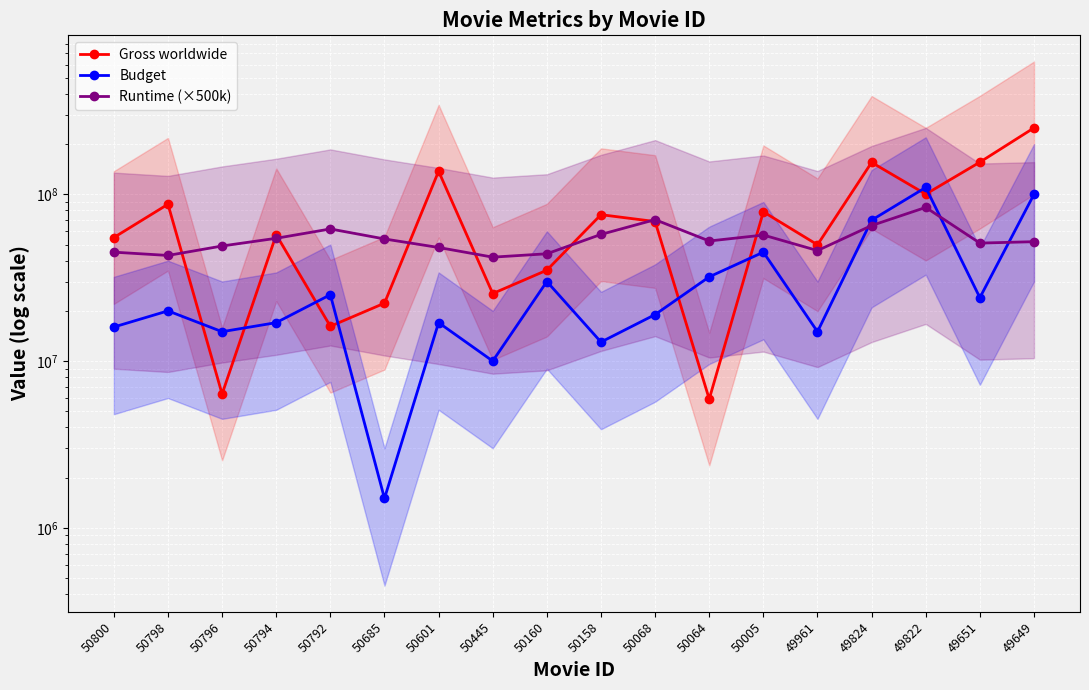

What is the difference between the maximum and second lowest values in the Gross worldwide series?

244084789